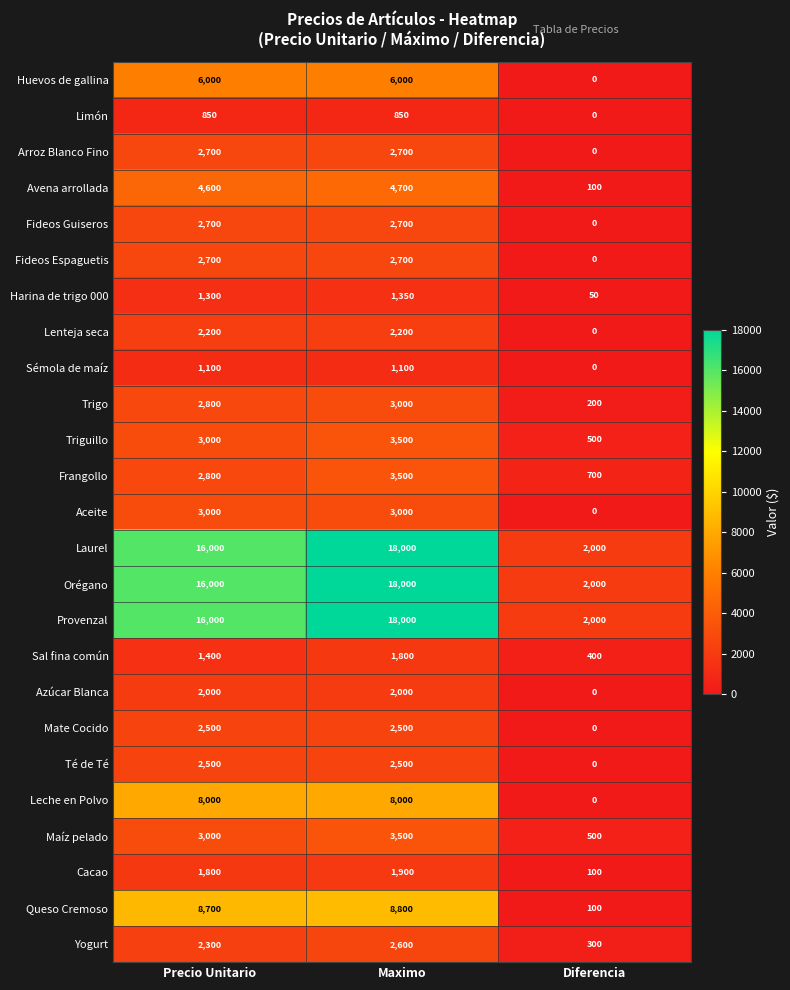

The value of Leche en Polvo at Maximo is 14221. True or false?

False